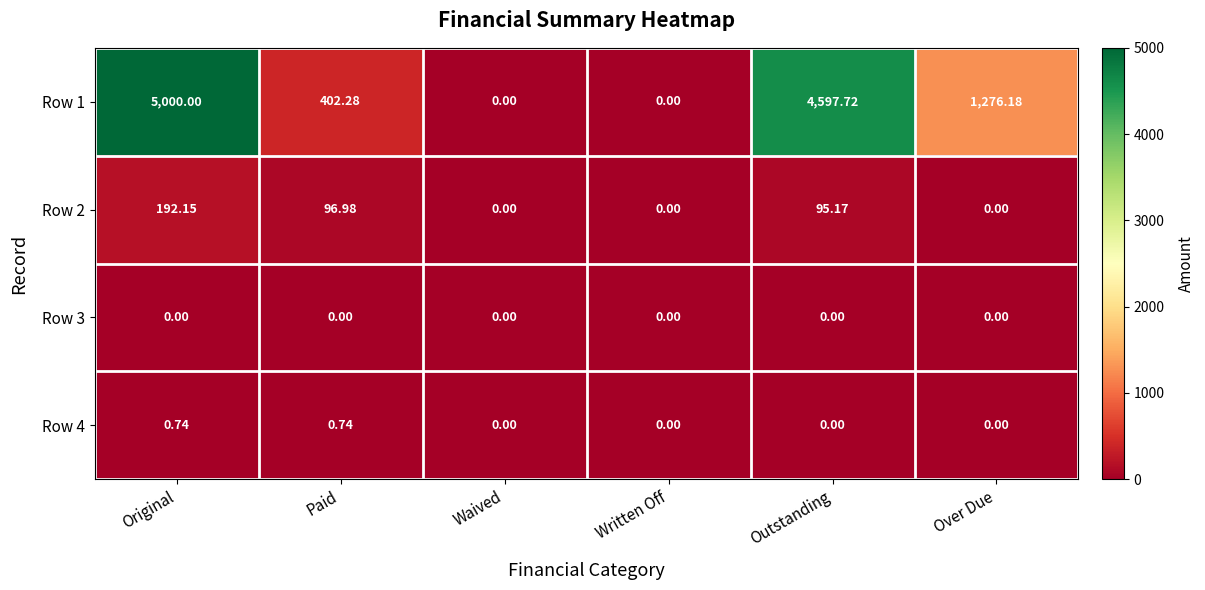

Where is Row 2 nearest to the value 96?

Outstanding